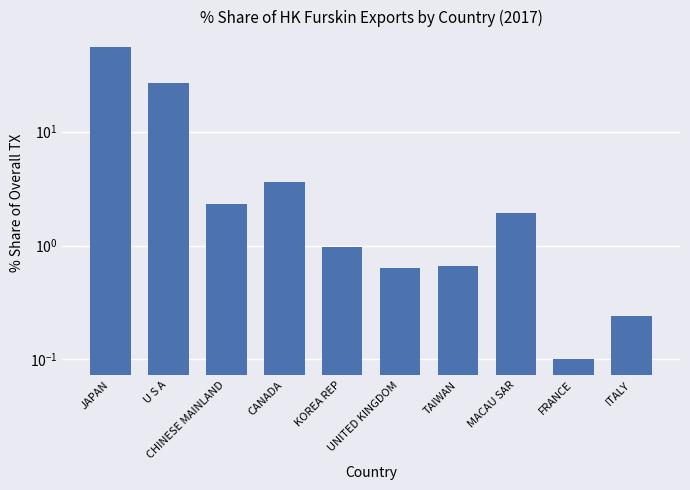

How many values are below 1?

5